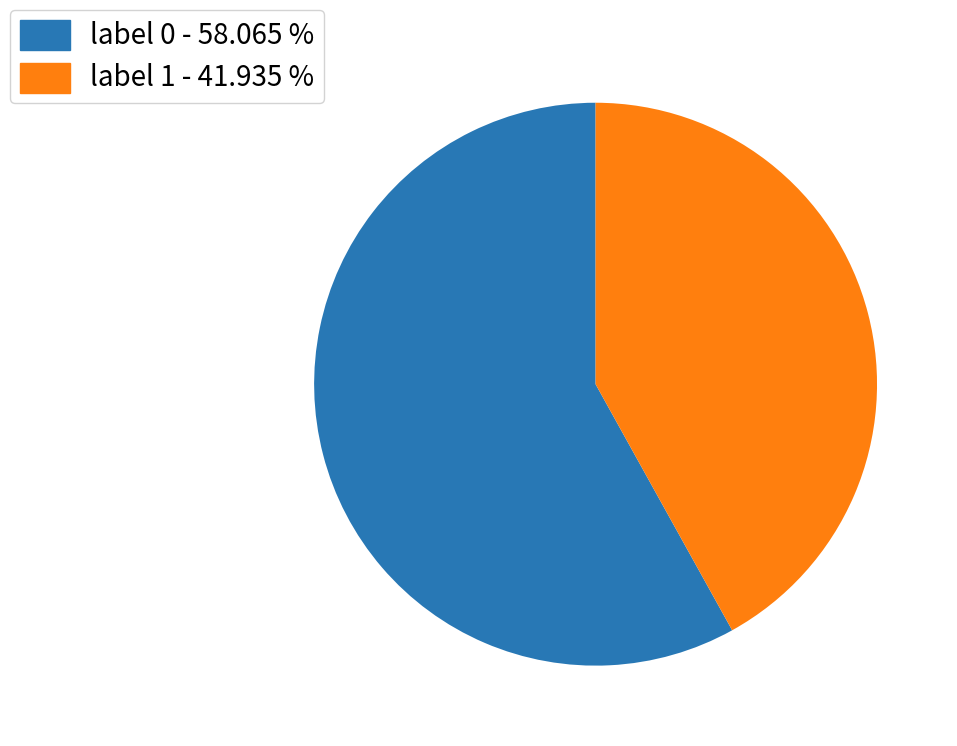

Does any single category account for the majority?

Yes